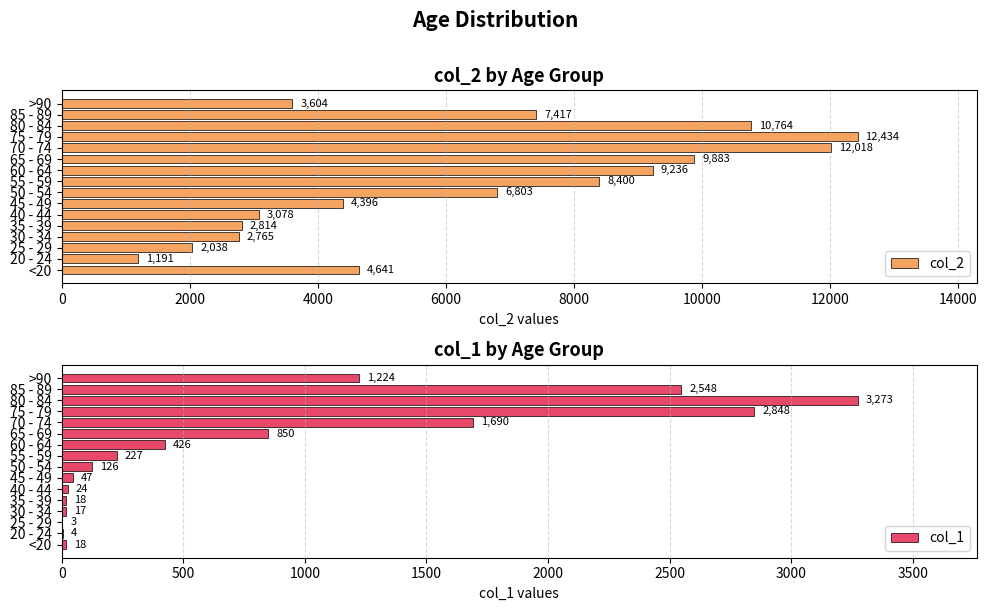

Reading left to right, transcribe all the data shown in this chart.

col_2: 4641	1191	2038	2765	2814	3078	4396	6803	8400	9236	9883	12018	12434	10764	7417	3604
col_1: 18	4	3	17	18	24	47	126	227	426	850	1690	2848	3273	2548	1224